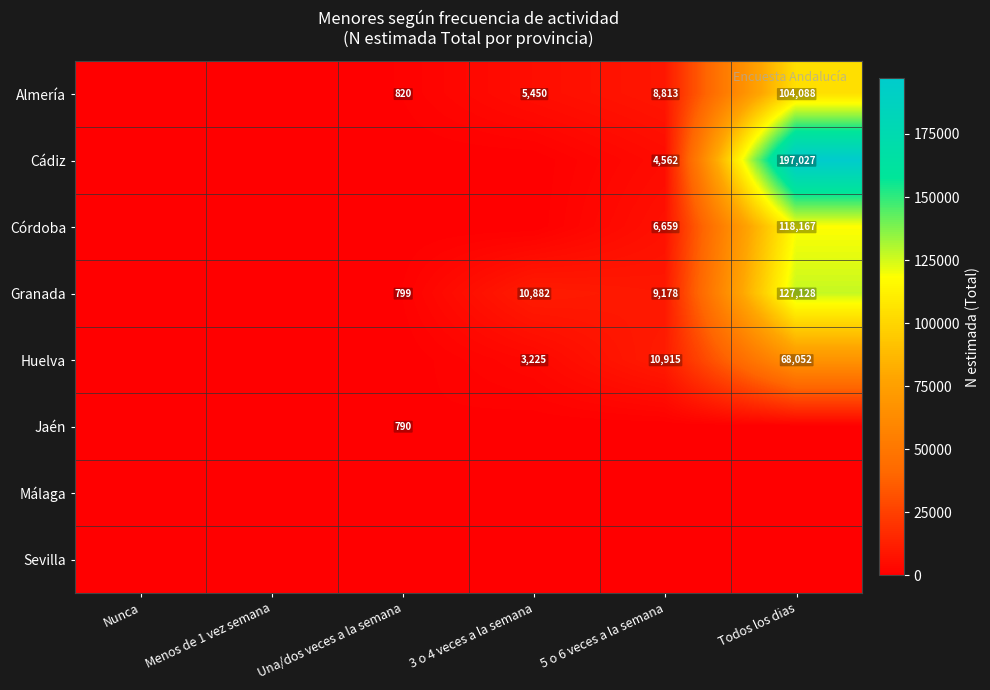

The value of Jaén at Una/dos veces a la semana is 790. True or false?

True